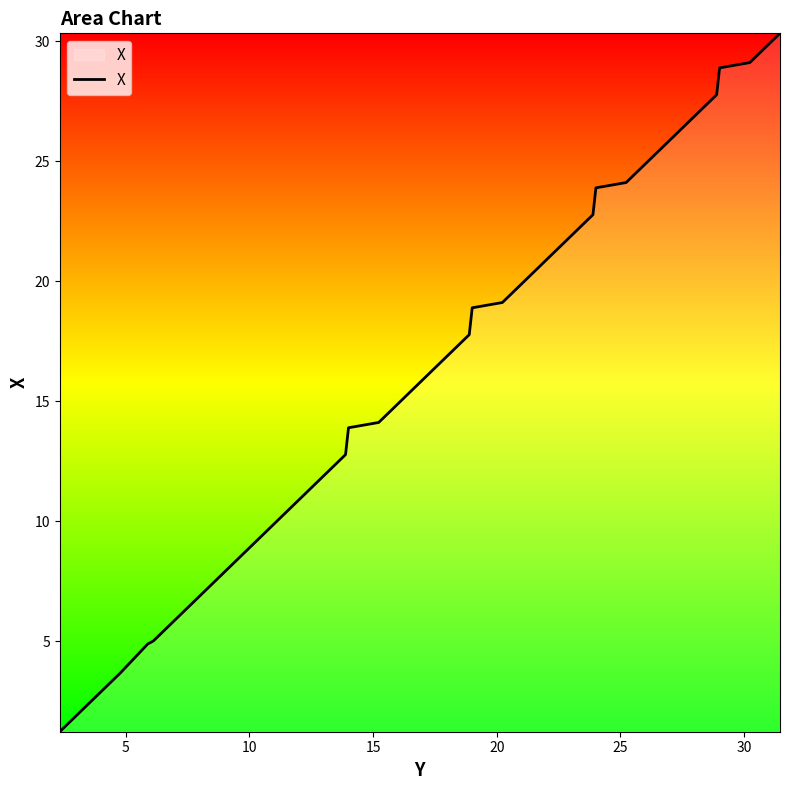

What is the difference between the maximum and minimum values?

29.1